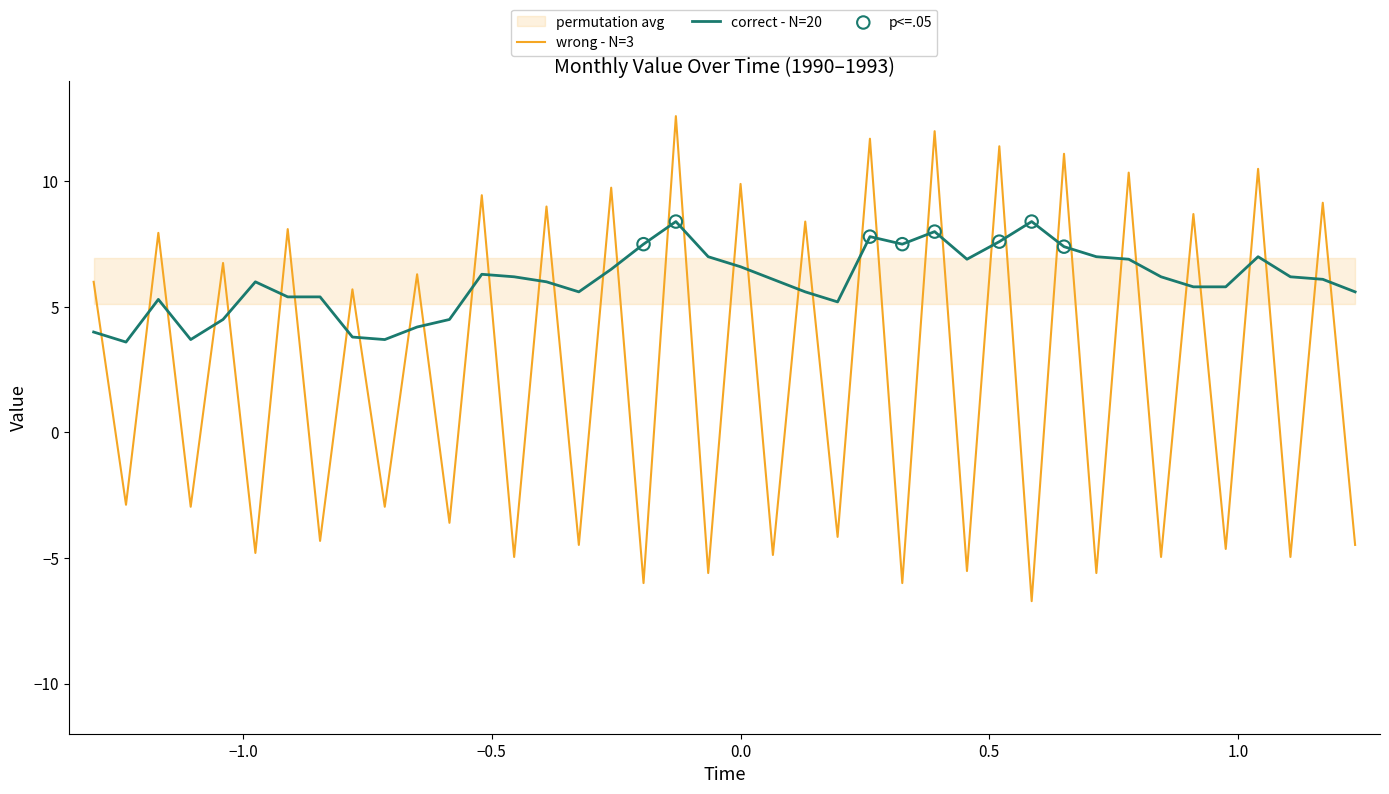

What is the highest value of the correct - N=20 series?

8.4